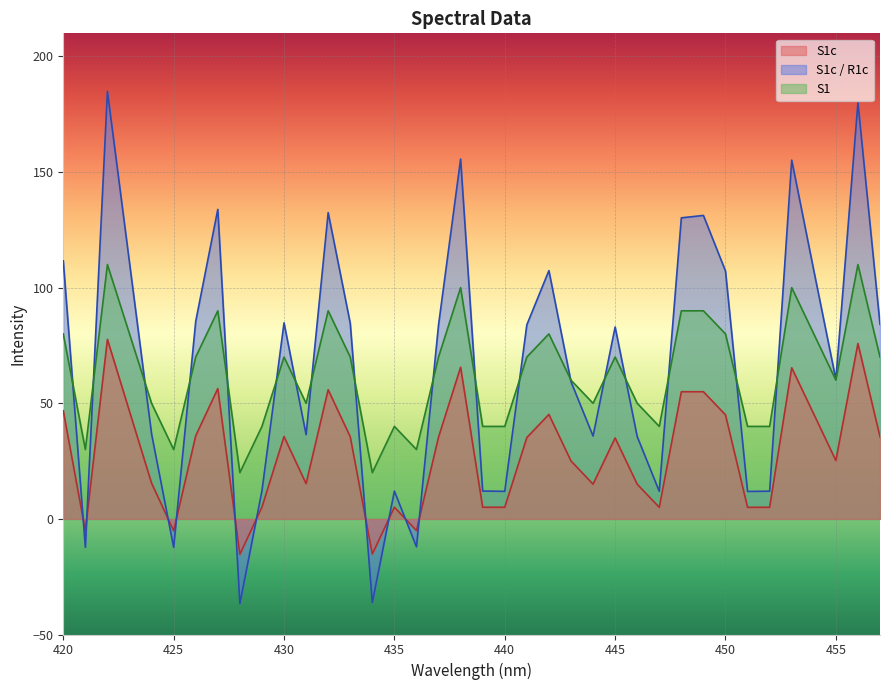

What is the difference between the maximum and minimum values in the S1c_R1c series?

221.5